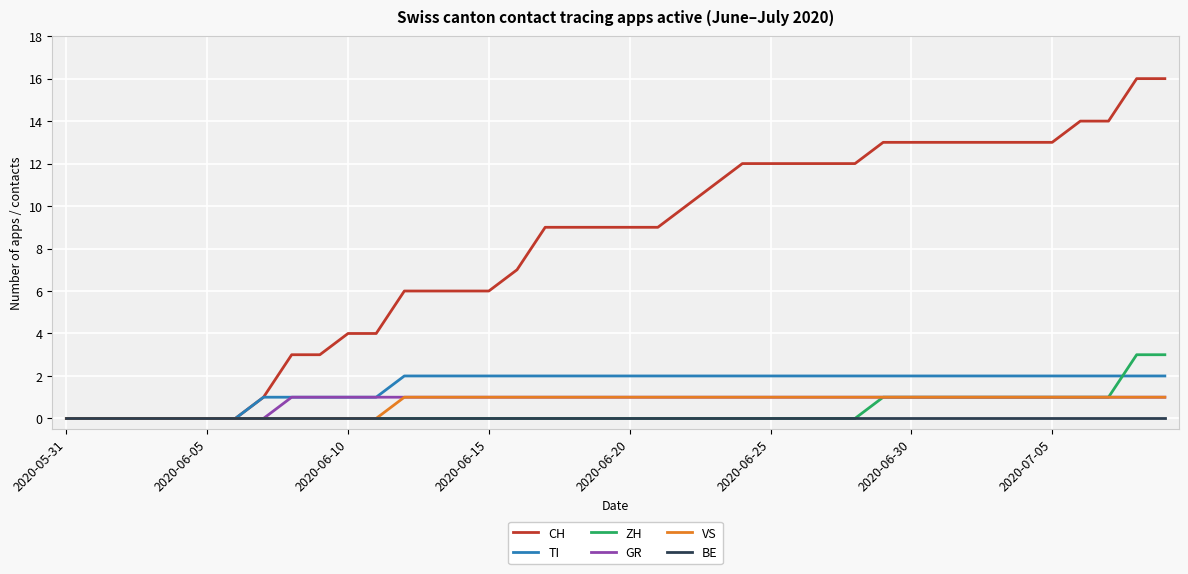

What is the maximum value for CH?

16